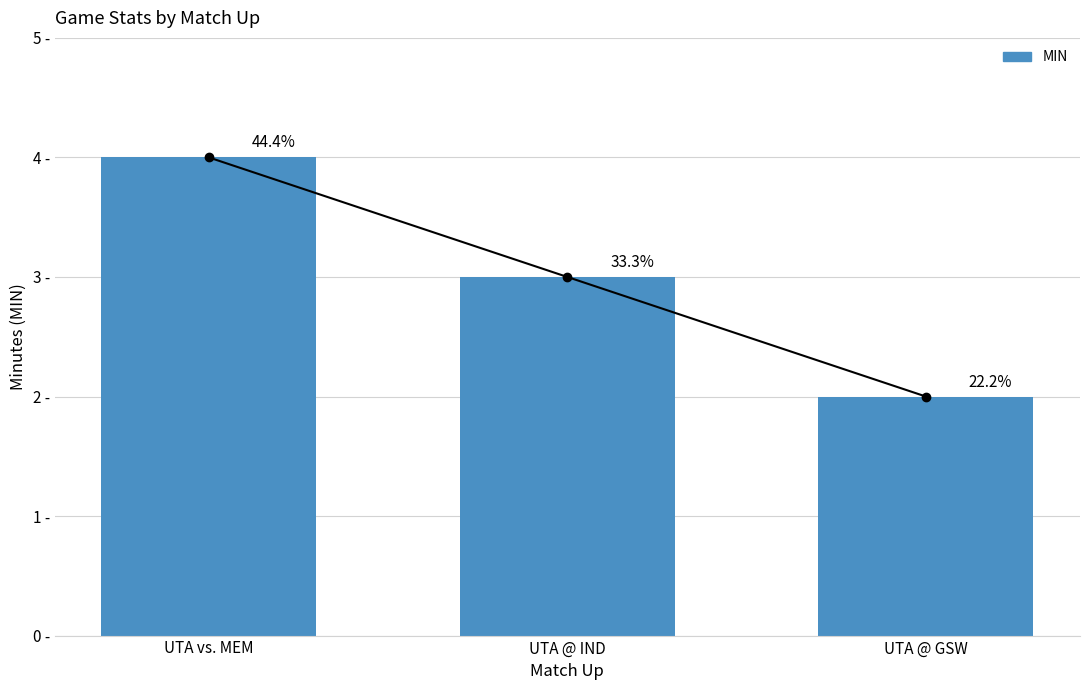

What is the smallest value displayed?

2